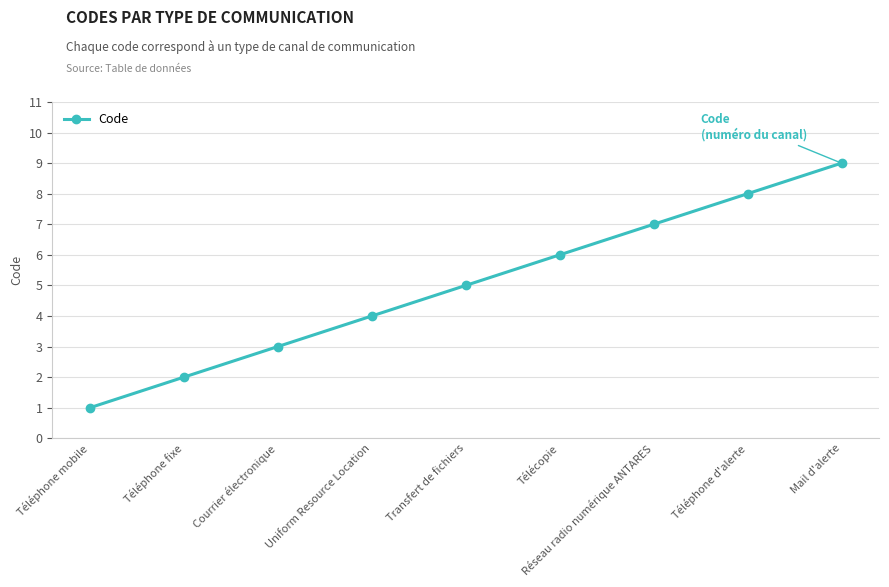

Is it true that the value at Téléphone fixe is 3?

False